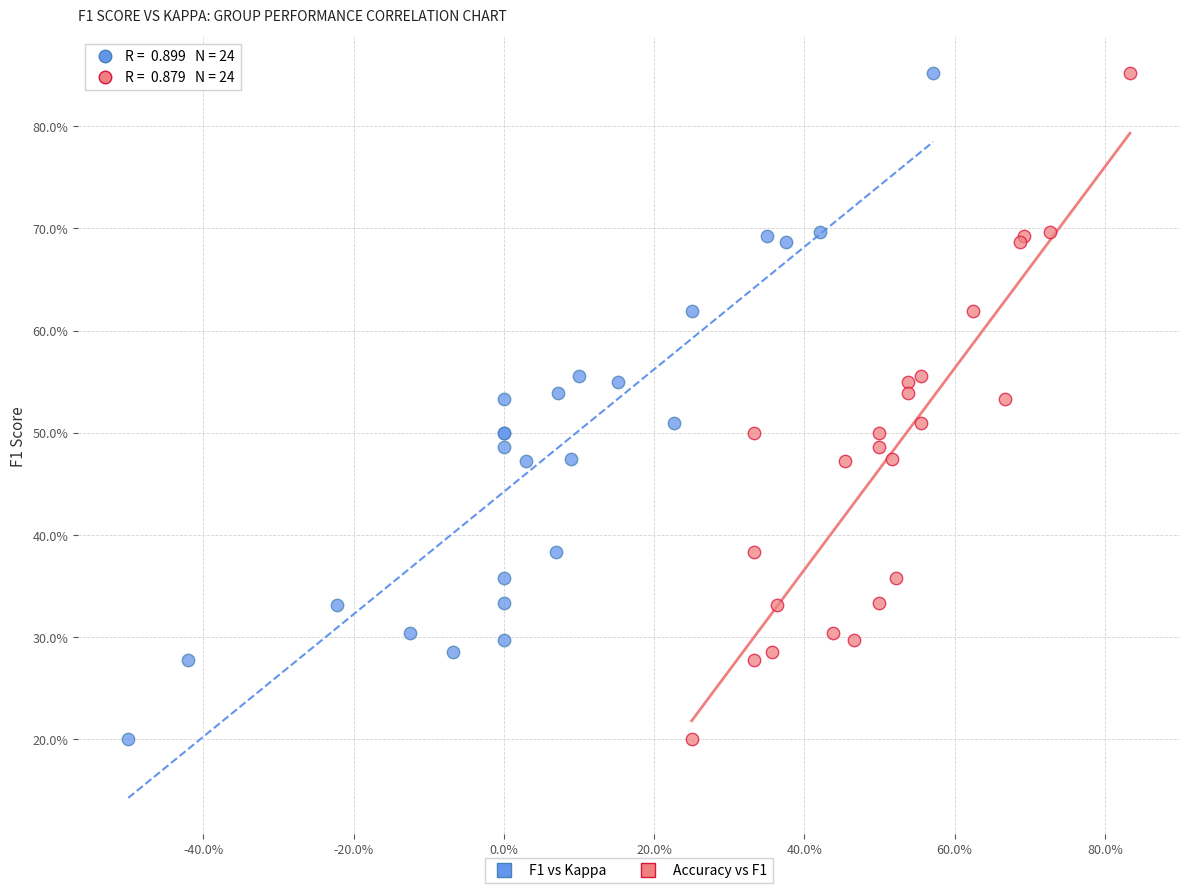

What are all the series names shown in the legend?

F1 vs Kappa, Accuracy vs F1